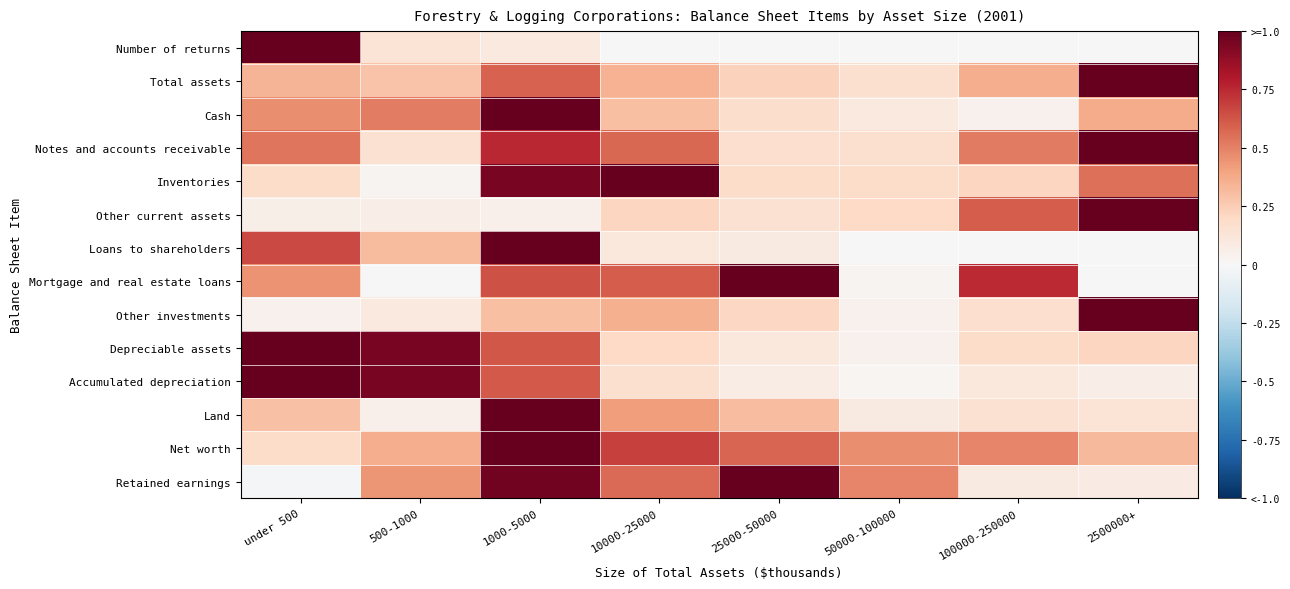

Count the number of categories in the chart.

8